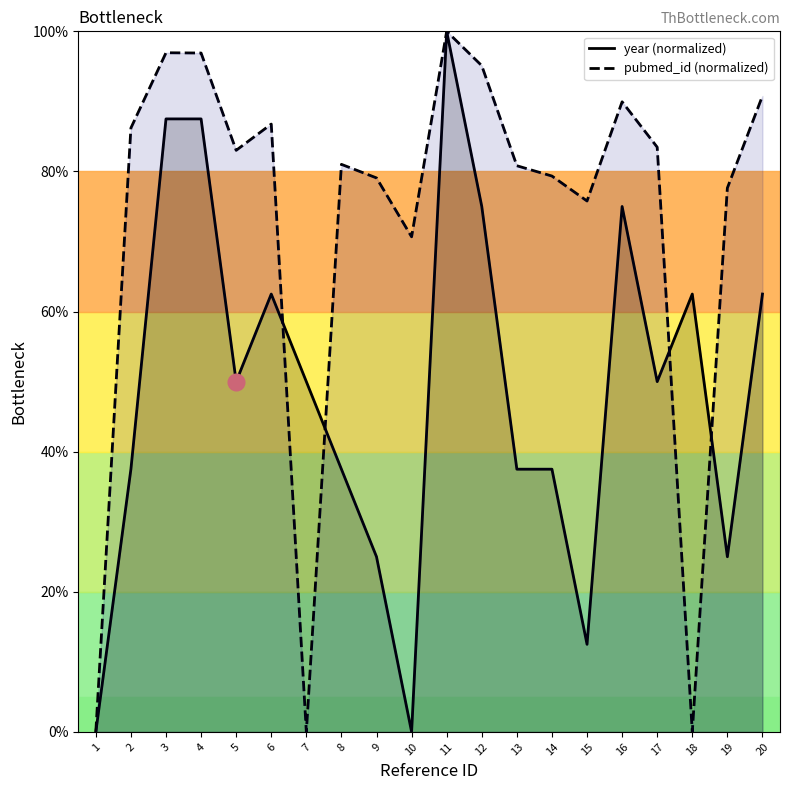

Which series changed the most between 3 and 10?

year (normalized)